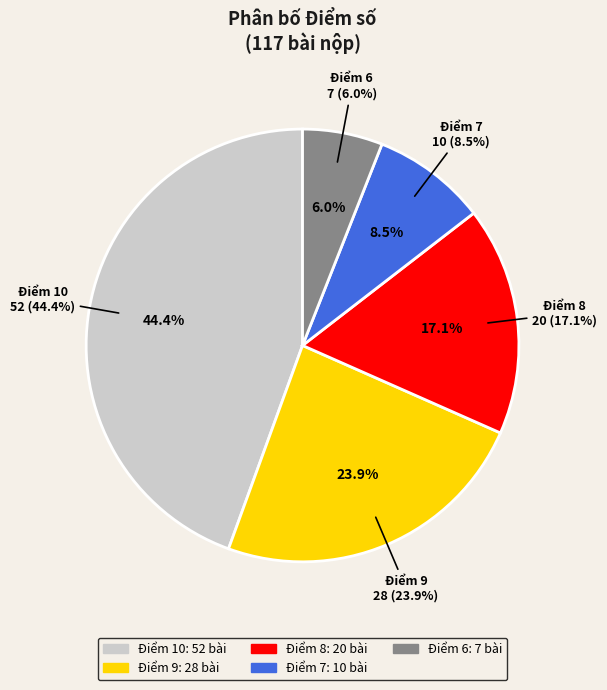

Which slice is the smallest?

Điểm 6